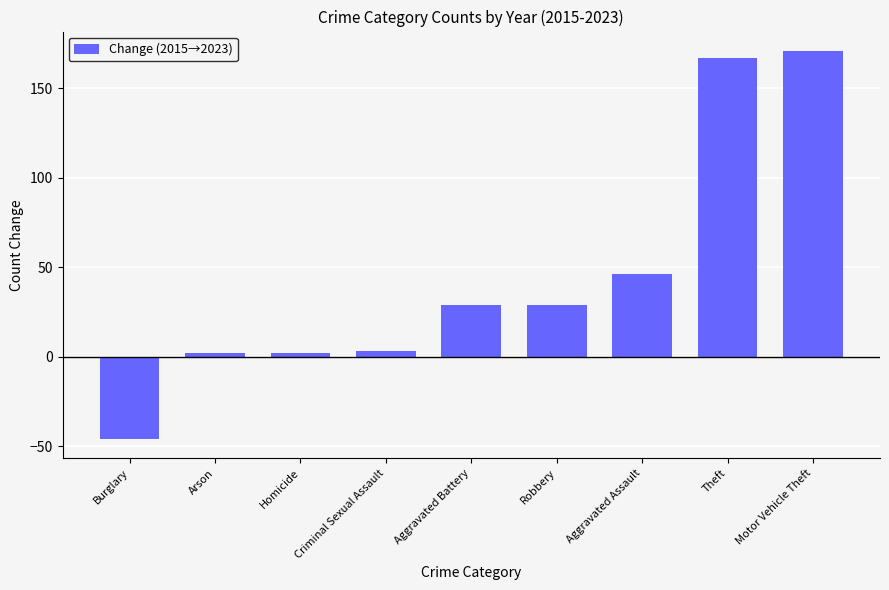

The value at Aggravated Battery is 45. True or false?

False